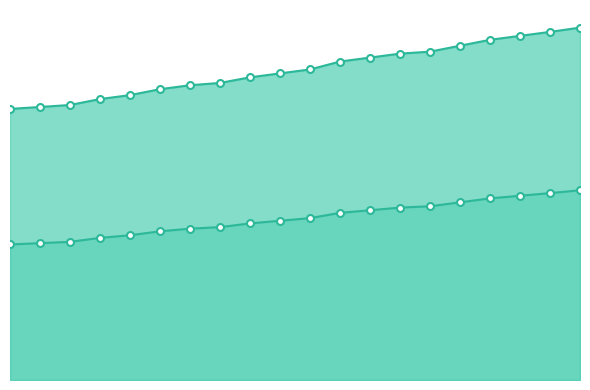

True or false: longitude has a value of 5.1 at 2.

True